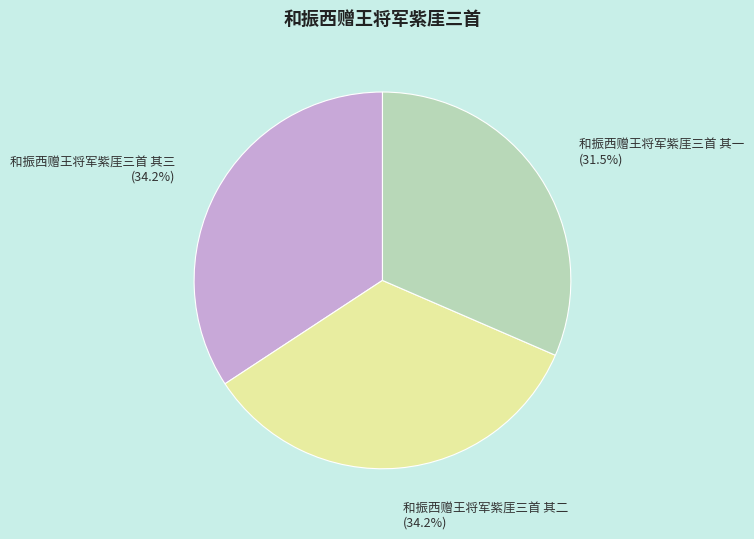

Approximately how many times larger is the value at 和振西赠王将军紫厓三首 其一 compared to 和振西赠王将军紫厓三首 其三?

0.9